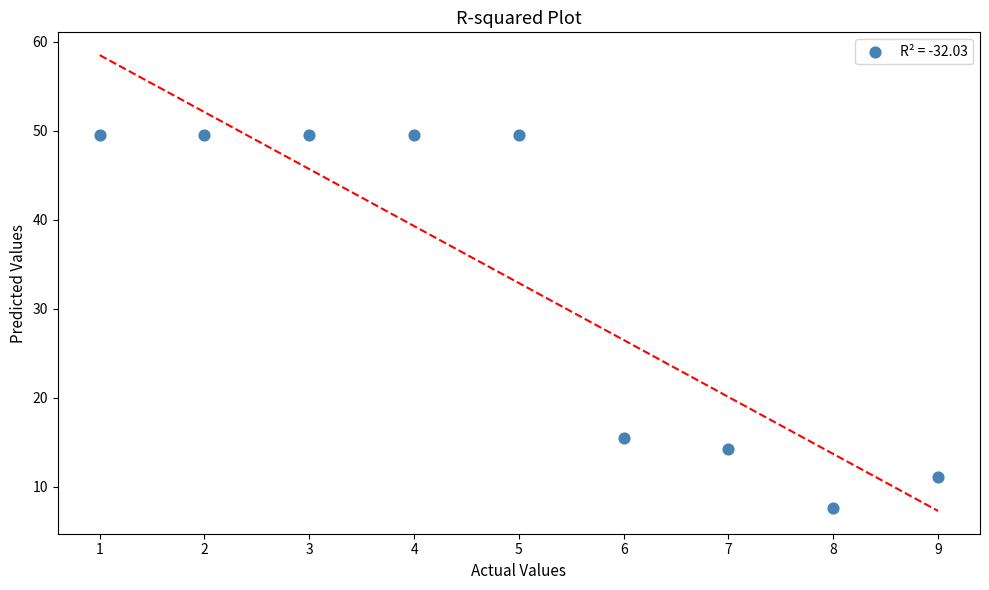

What Y value in the scatter plot is closest to 28?

15.5